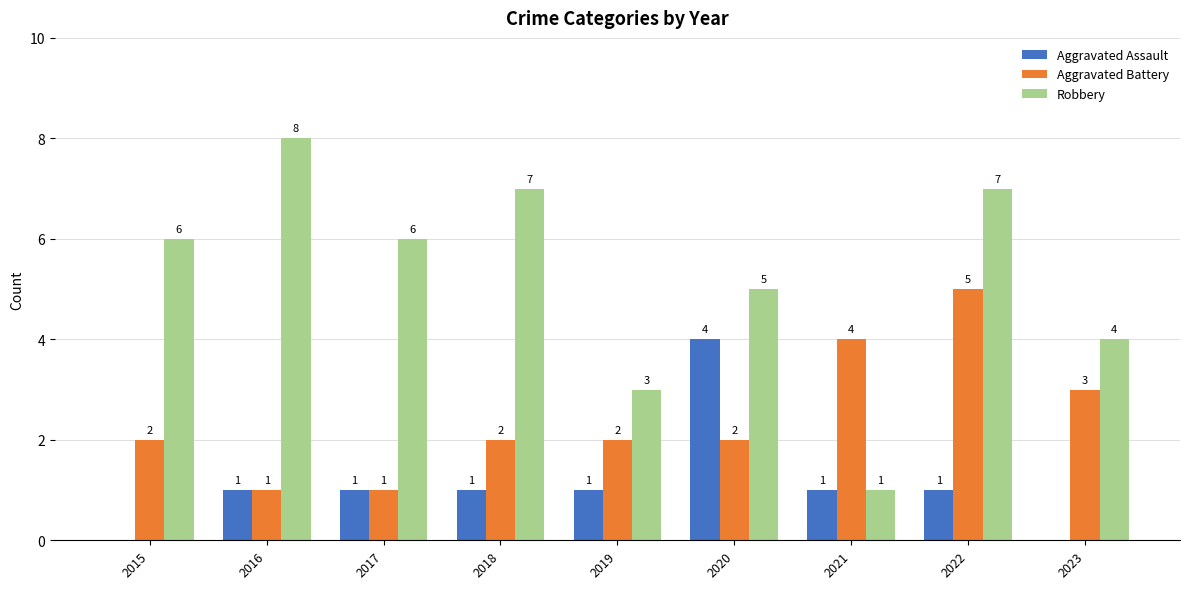

Read the Robbery value at 2021.

1